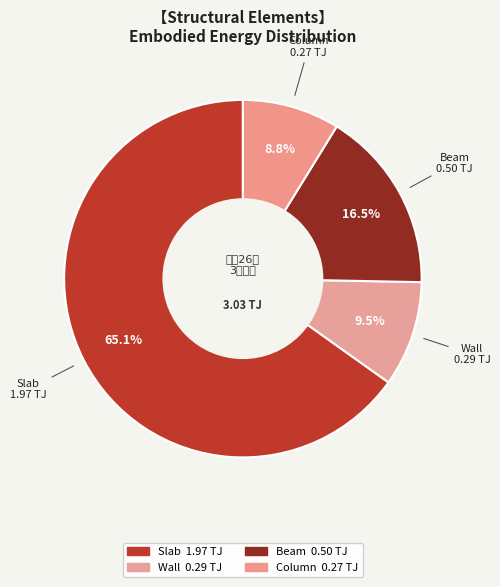

How many slices are in this pie chart?

4